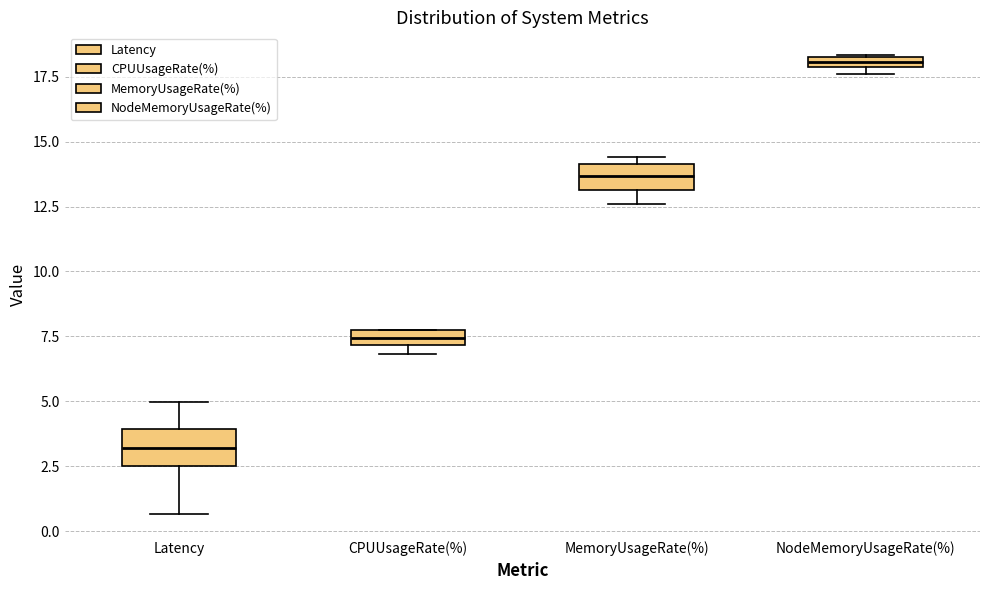

Which box's median line is the highest?

NodeMemoryUsageRate(%)